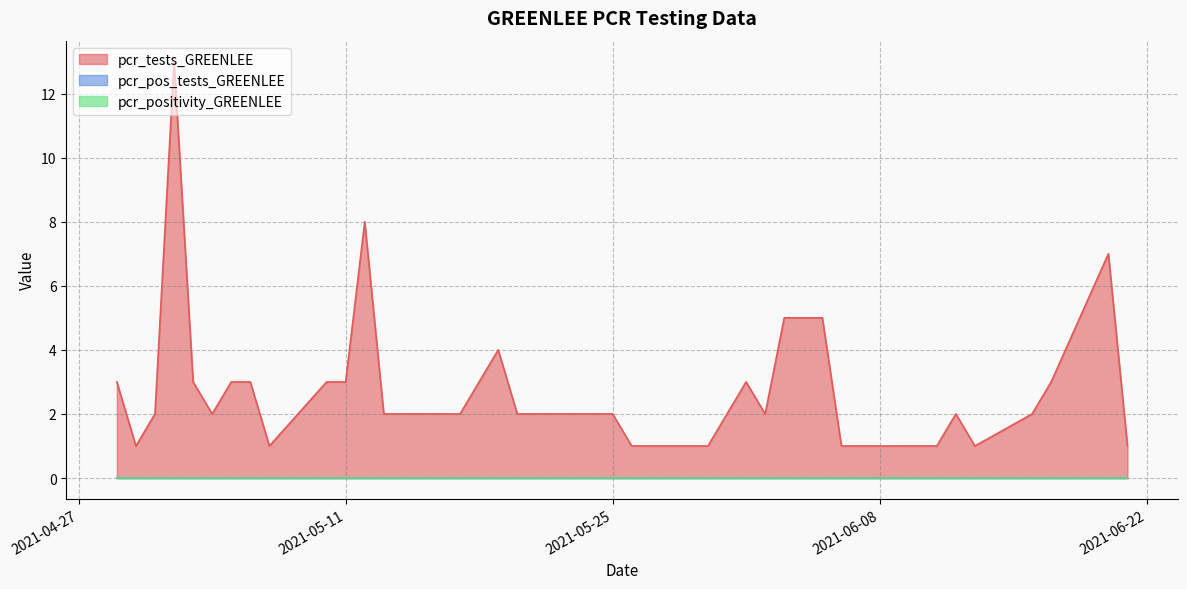

Where is pcr_tests_GREENLEE nearest to the value 7?

2021-06-20